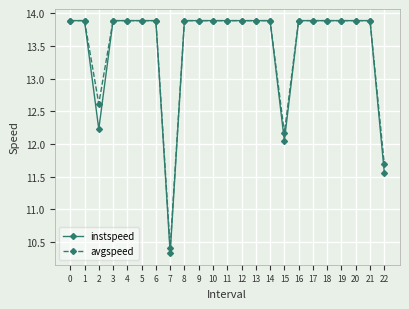

The value of instspeed at 11 is 13.9. True or false?

True